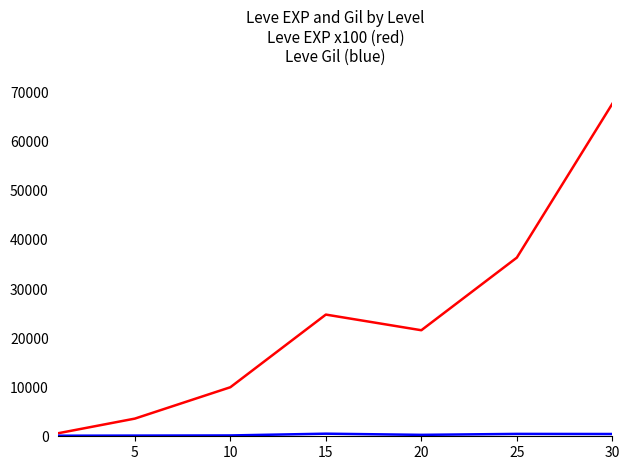

What is the greatest value displayed?

67730